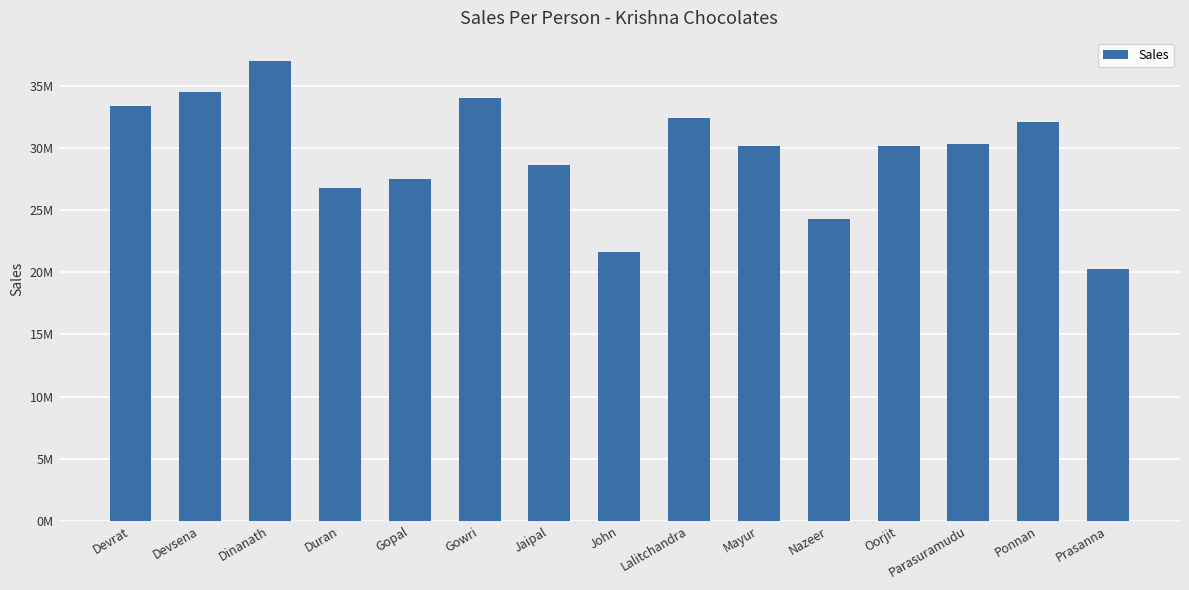

What is the label of the 14th bar from the left?

Ponnan